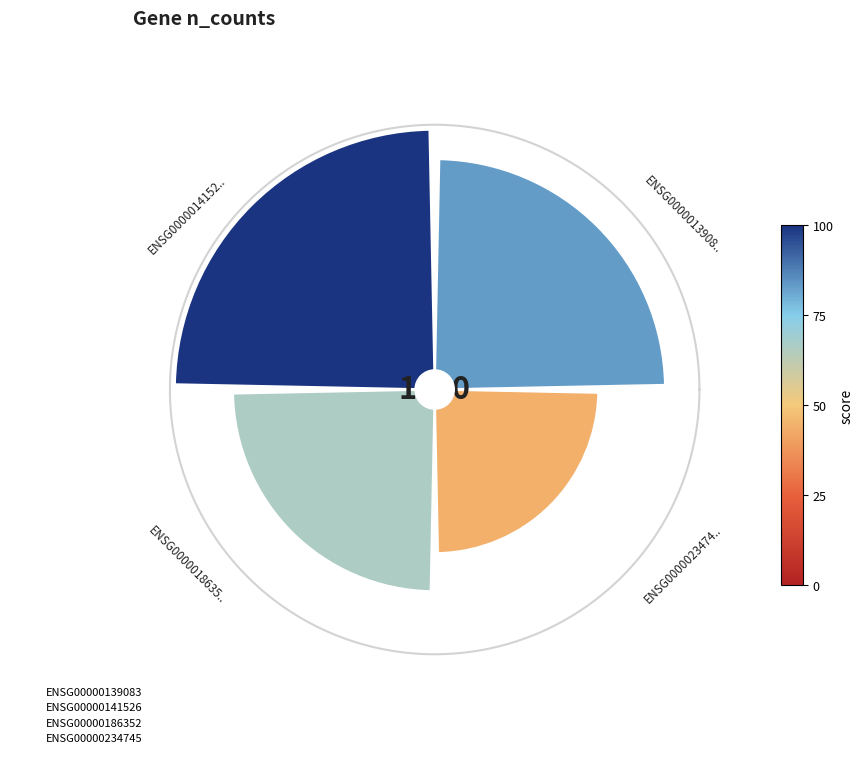

The ENSG00000141526 slice represents 31% of the pie. True or false?

True